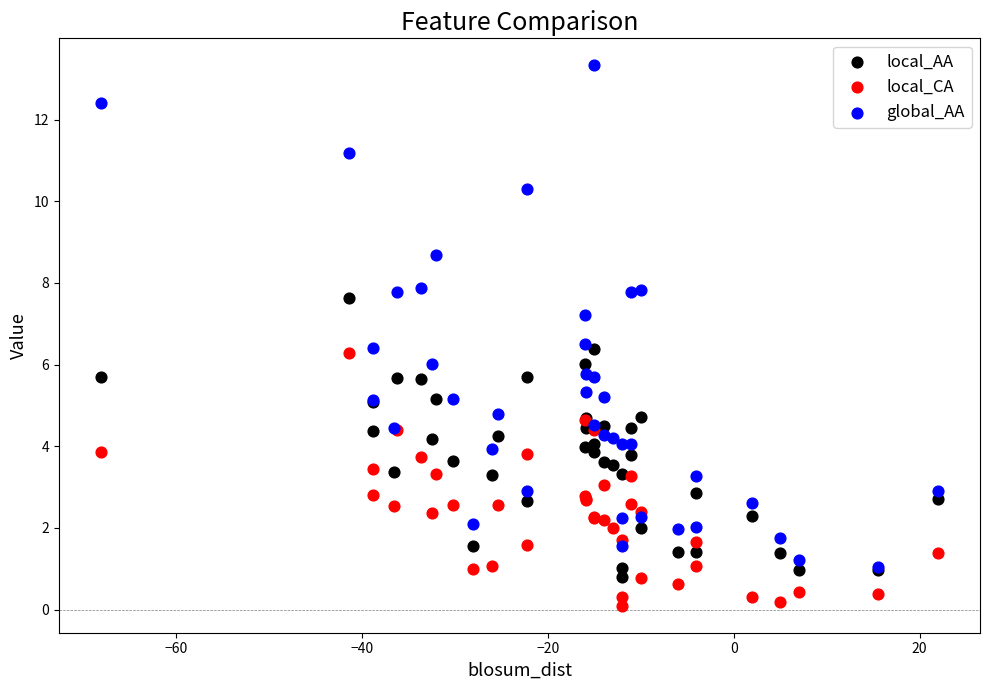

What are all the series names shown in the legend?

local_AA, local_CA, global_AA